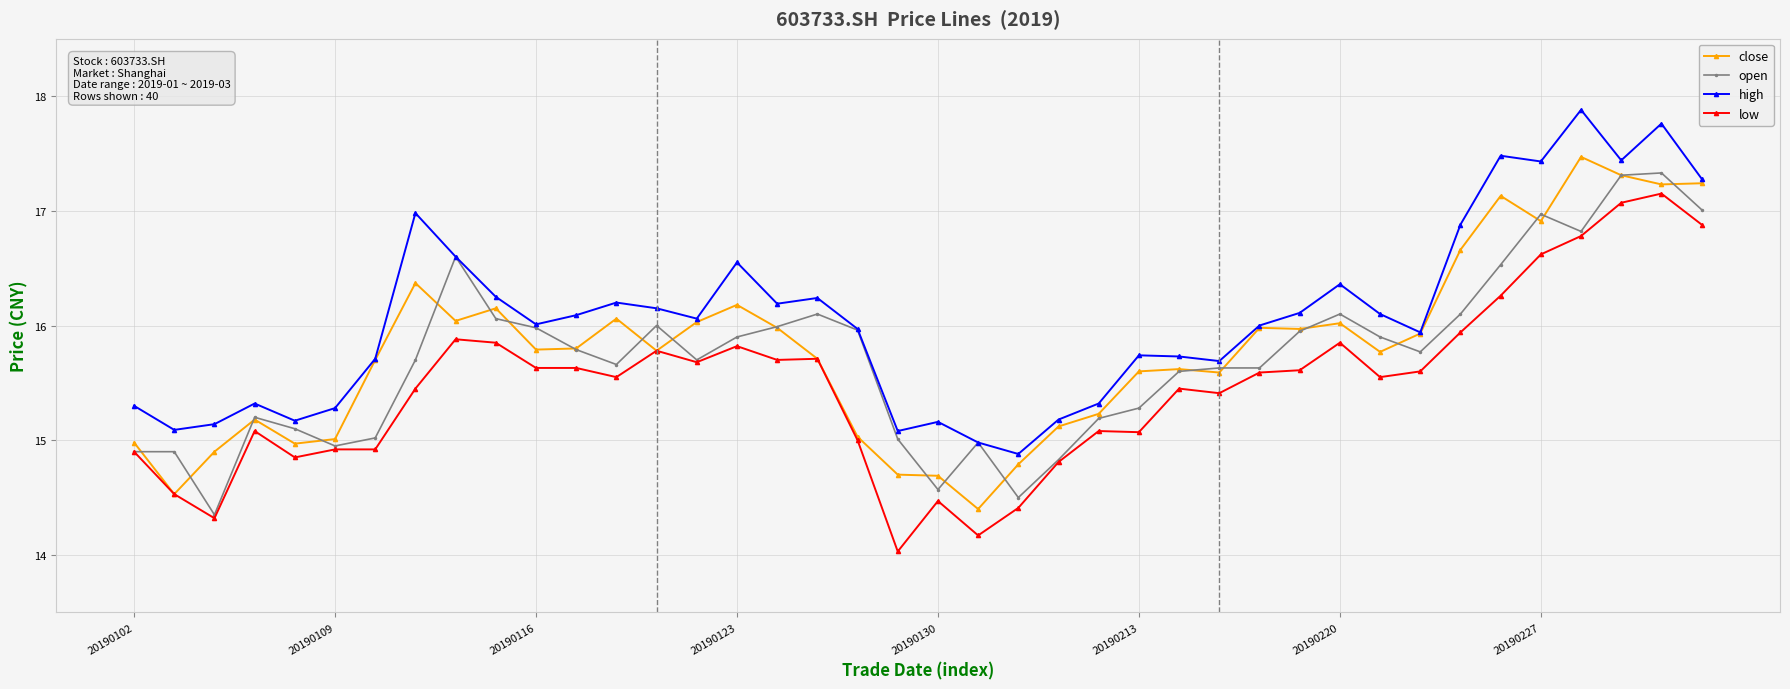

Which series has the largest total across all categories?

high